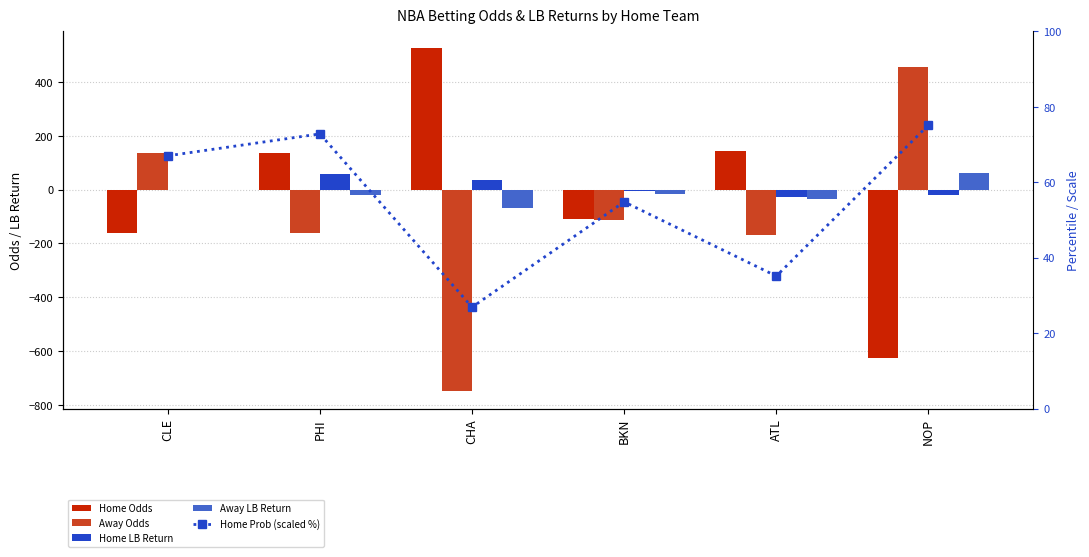

Rank the categories by Home LB Return value from lowest to highest.

ATL, NOP, BKN, CLE, CHA, PHI